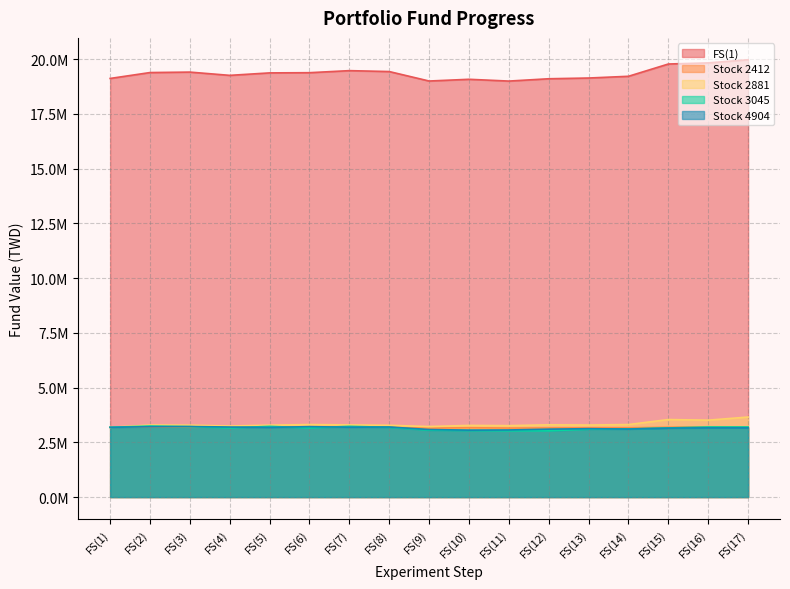

What is the difference between the FS(1) values at FS(14) and FS(15)?

560800.0